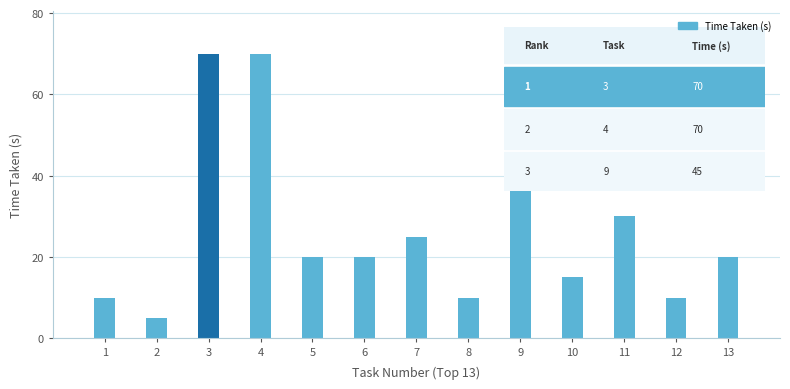

What is the greatest value displayed?

70